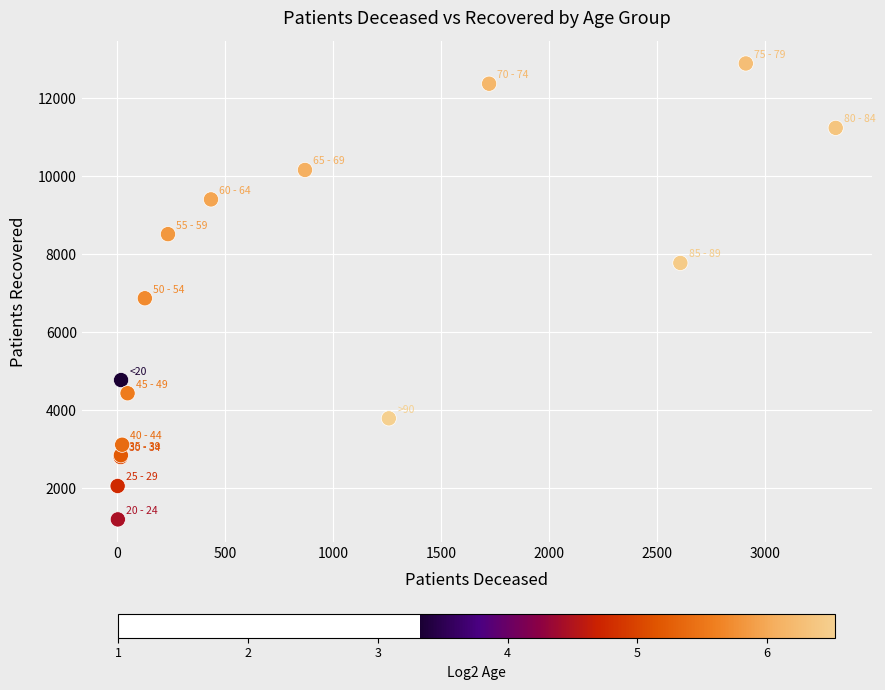

What Y value in the scatter plot is closest to 7051?

6876